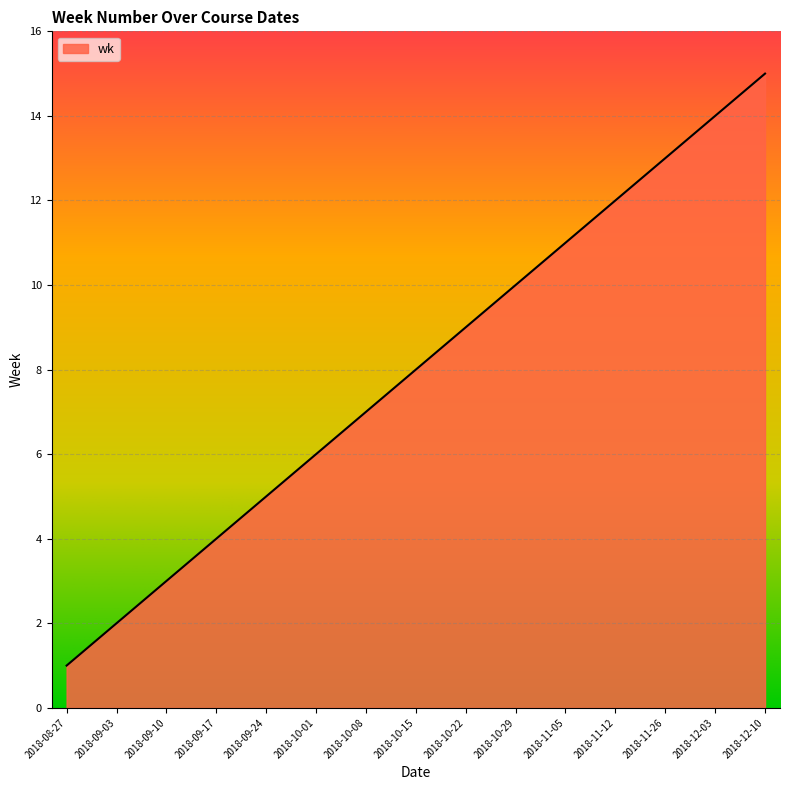

What is the difference between the values at 2018-10-08 and 2018-10-22?

2